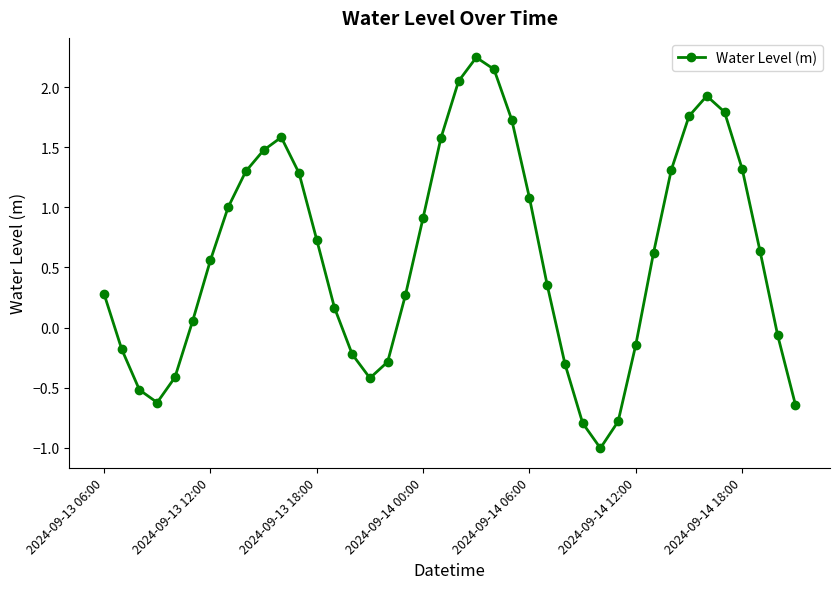

Does the chart display data point markers on the line(s)?

Yes